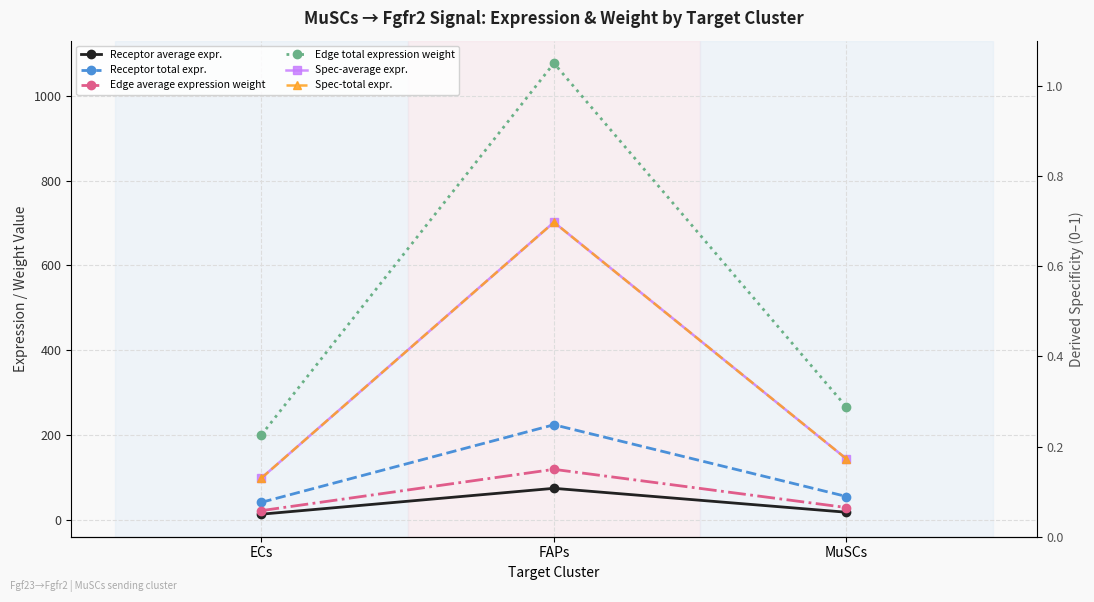

Which category has the highest value across all series?

FAPs